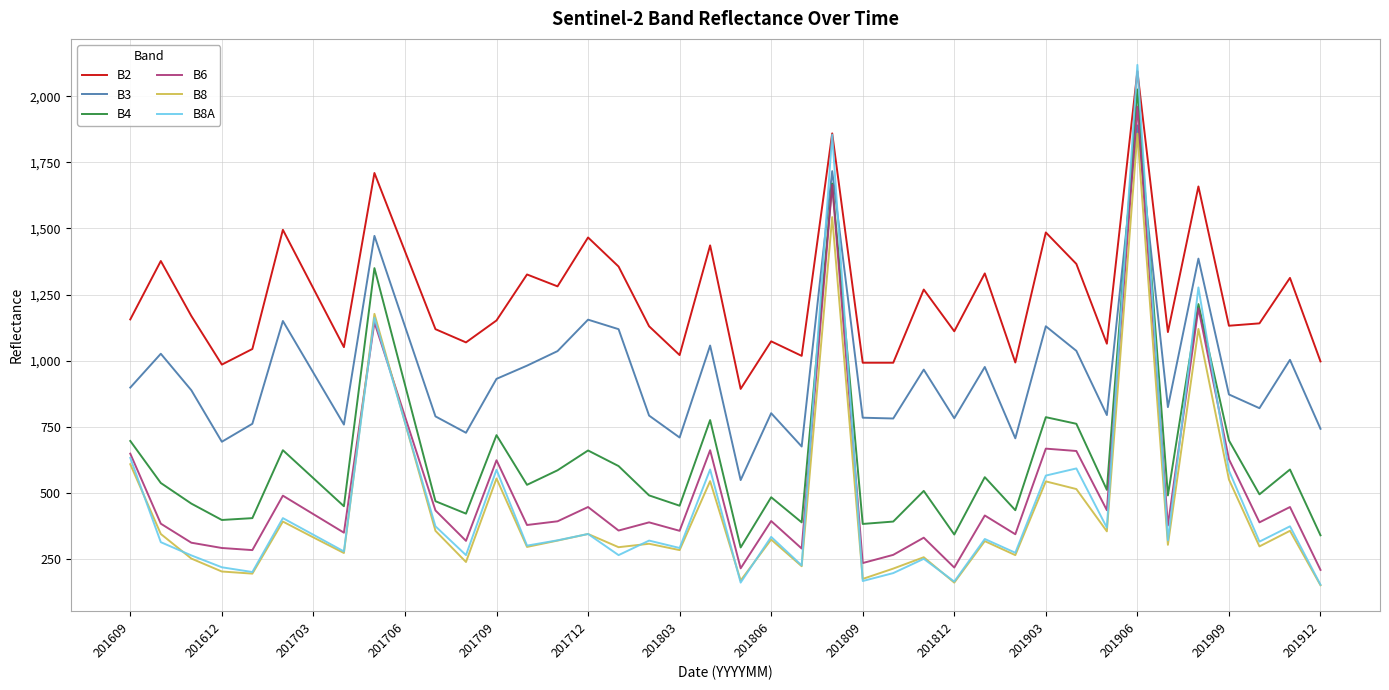

How many distinct data groups are displayed?

6